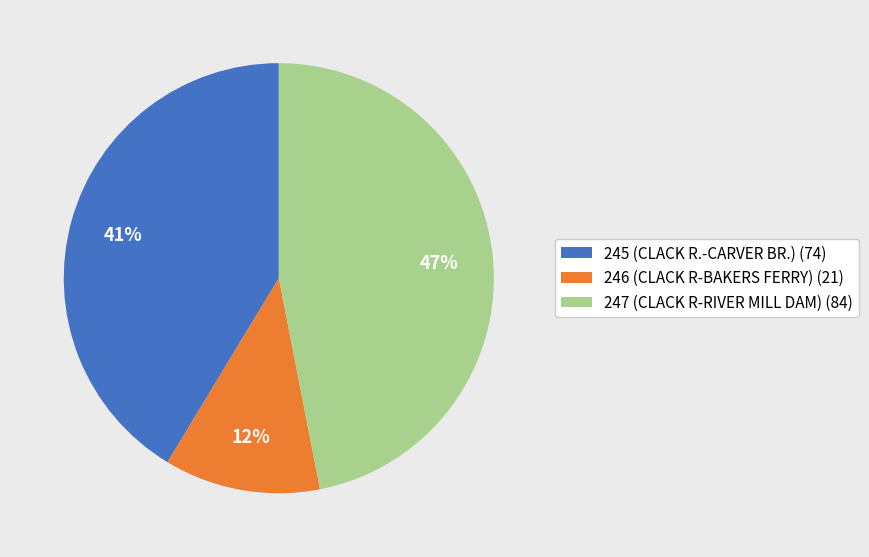

To the nearest percent, what is the average slice percentage?

33%